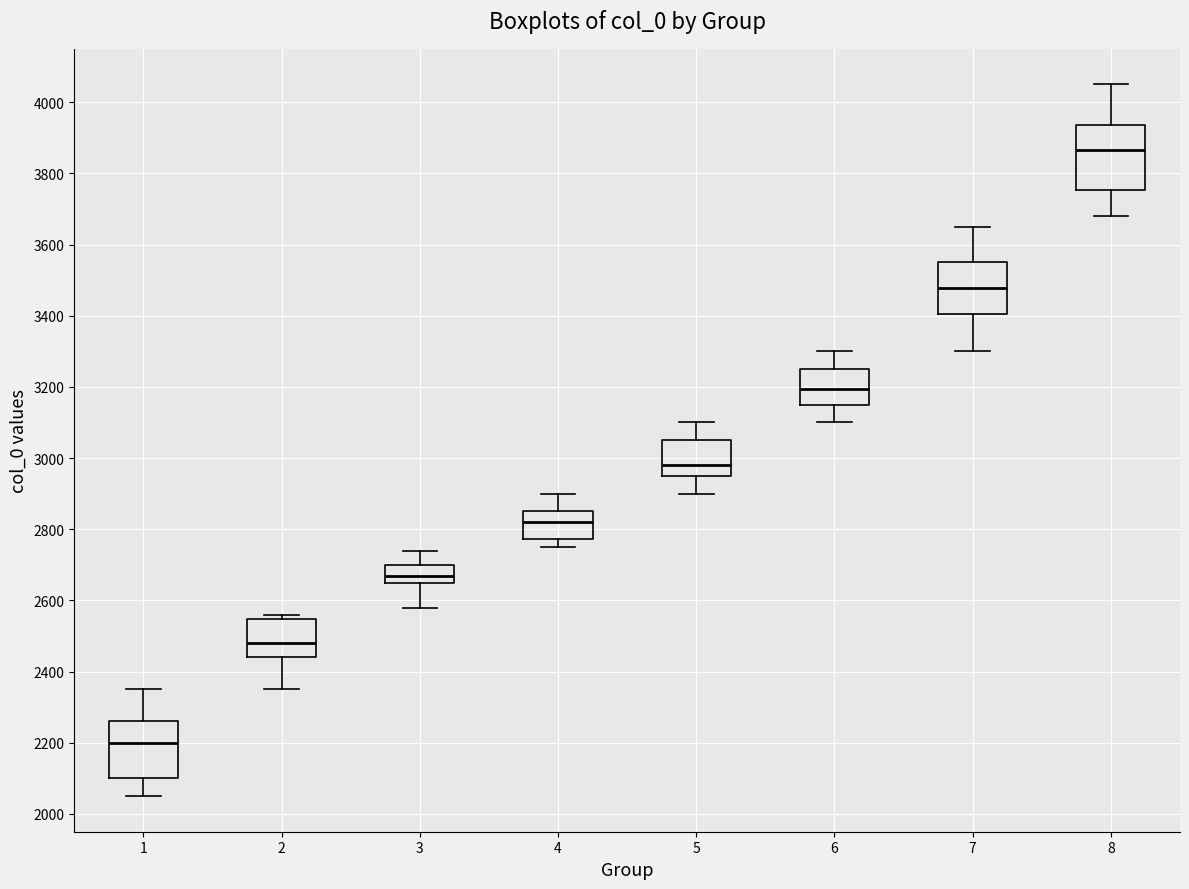

Reading left to right, read every box against the y-axis: the position of its median line, the range the box covers, and the ends of its whiskers. The values are not printed on the chart, so give them approximately, as read against the axis.

1: median 2200, box 2100 to 2260, whiskers 2060 to 2360
2: median 2480, box 2440 to 2540, whiskers 2360 to 2560
3: median 2660 (inside the box), box 2660 to 2700, whiskers 2580 to 2740
4: median 2820, box 2780 to 2860, whiskers 2760 to 2900
5: median 2980, box 2940 to 3060, whiskers 2900 to 3100
6: median 3200, box 3160 to 3260, whiskers 3100 to 3300
7: median 3480, box 3400 to 3560, whiskers 3300 to 3660
8: median 3860, box 3760 to 3940, whiskers 3680 to 4060